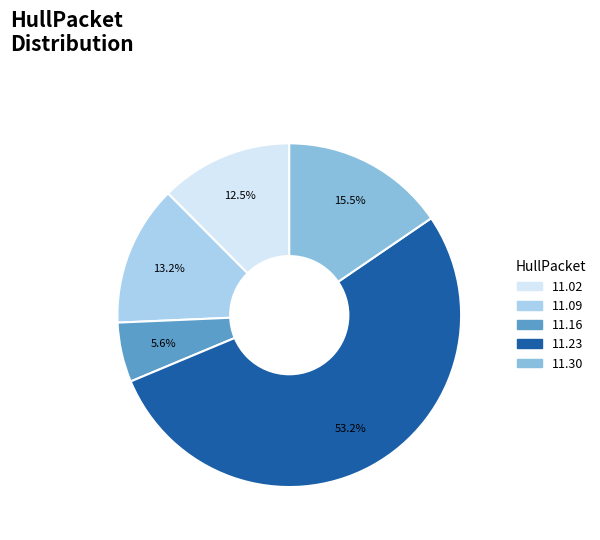

What is the majority slice?

11.23